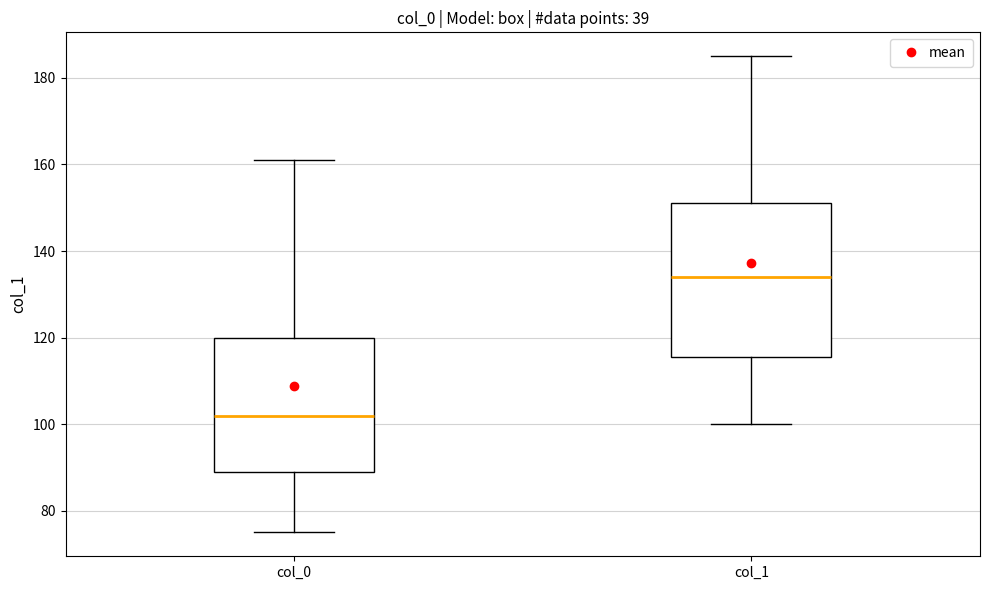

Reading left to right, read every box against the y-axis: the position of its median line, the range the box covers, and the ends of its whiskers. The values are not printed on the chart, so give them approximately, as read against the axis.

col_0: median 102, box 90 to 120, whiskers 76 to 162
col_1: median 134, box 116 to 152, whiskers 100 to 186